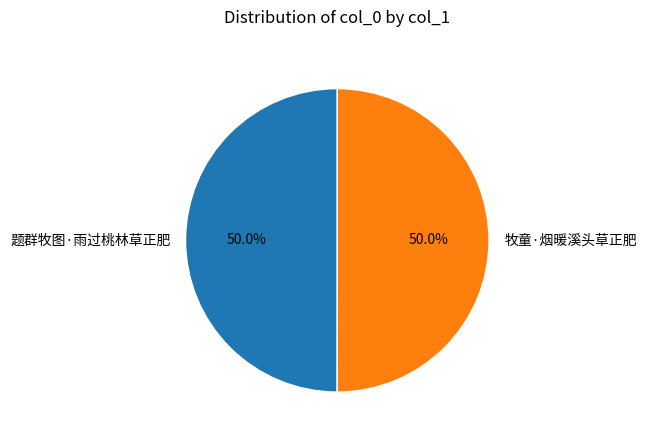

Approximately how many times larger is the value at 题群牧图·雨过桃林草正肥 compared to 牧童·烟暖溪头草正肥?

1.0